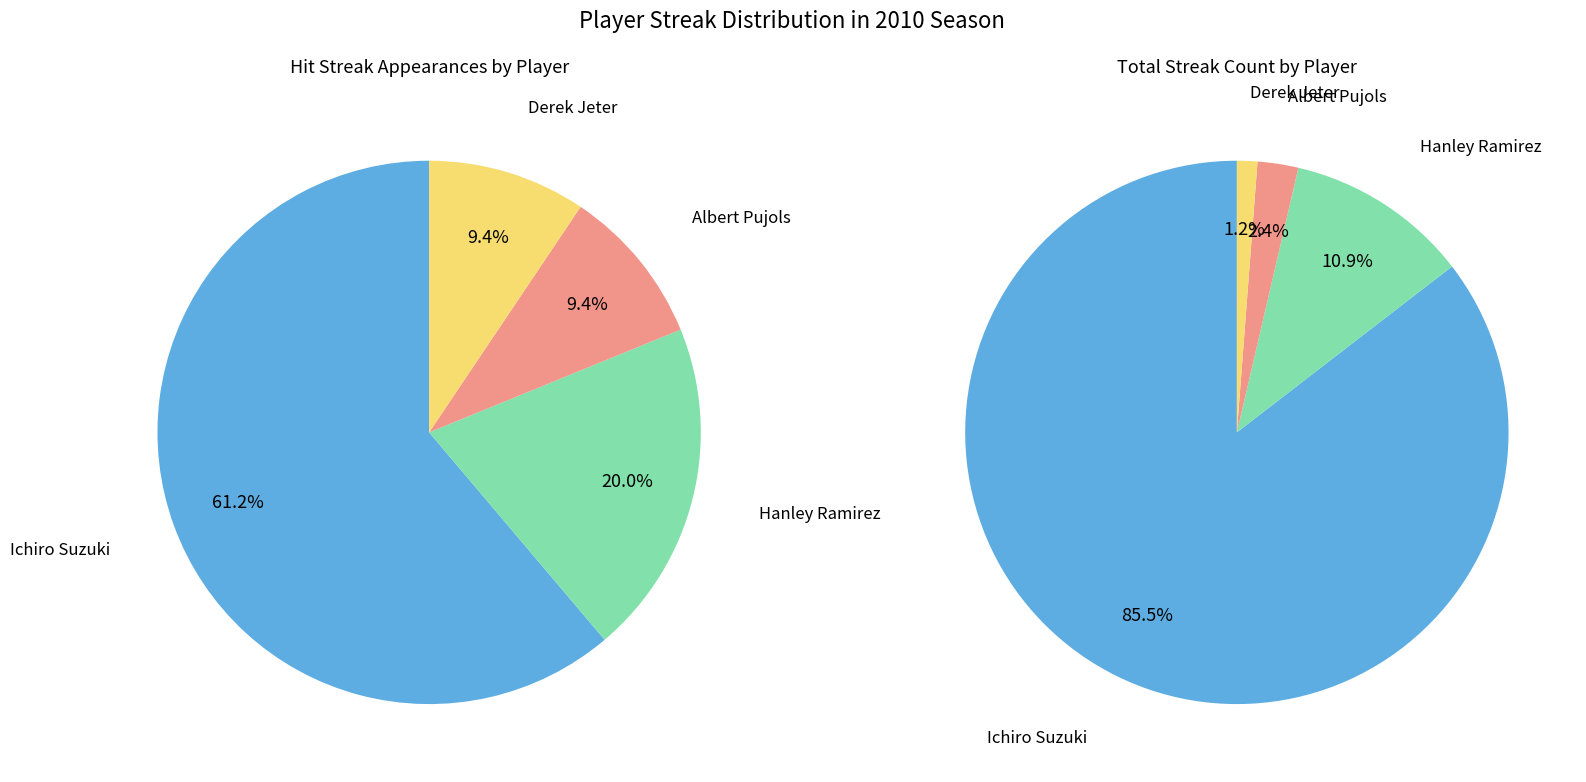

To the nearest percent, what is the average slice percentage?

25%